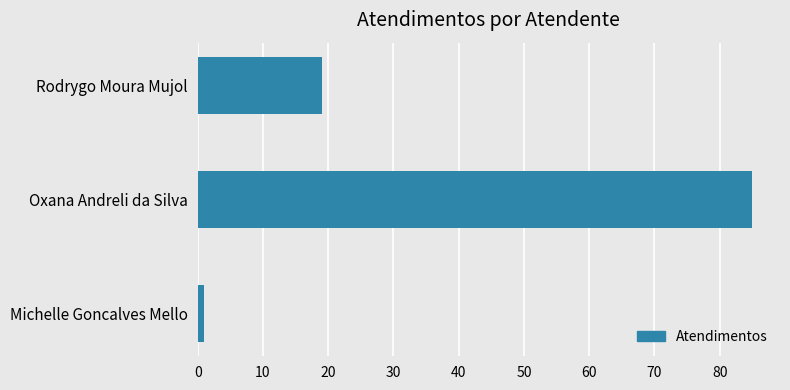

Between Oxana Andreli da Silva and Rodrygo Moura Mujol, which is larger?

Oxana Andreli da Silva